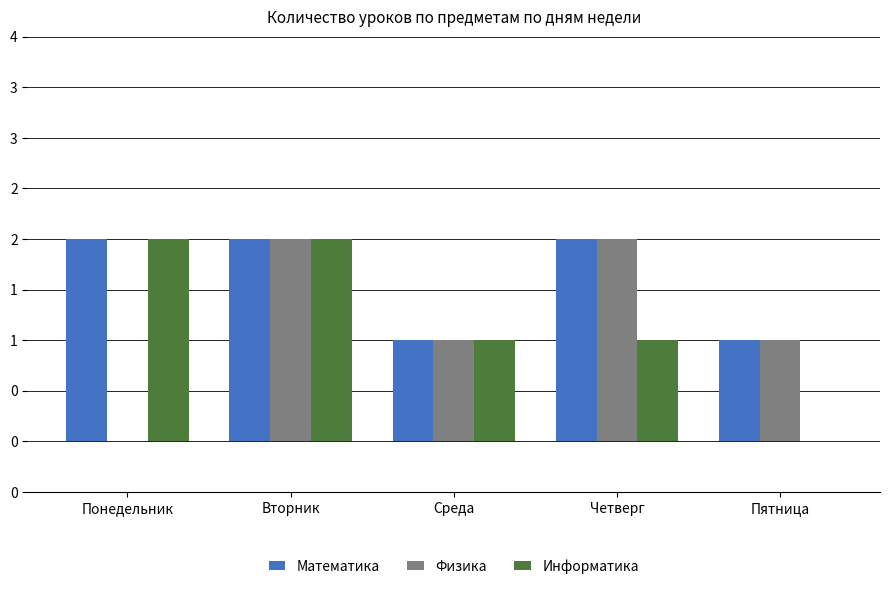

What are all the series names shown in the legend?

Математика, Физика, Информатика